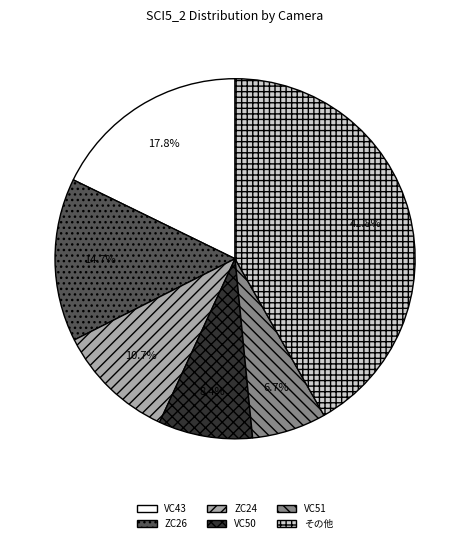

Which slice is the smallest?

VC51